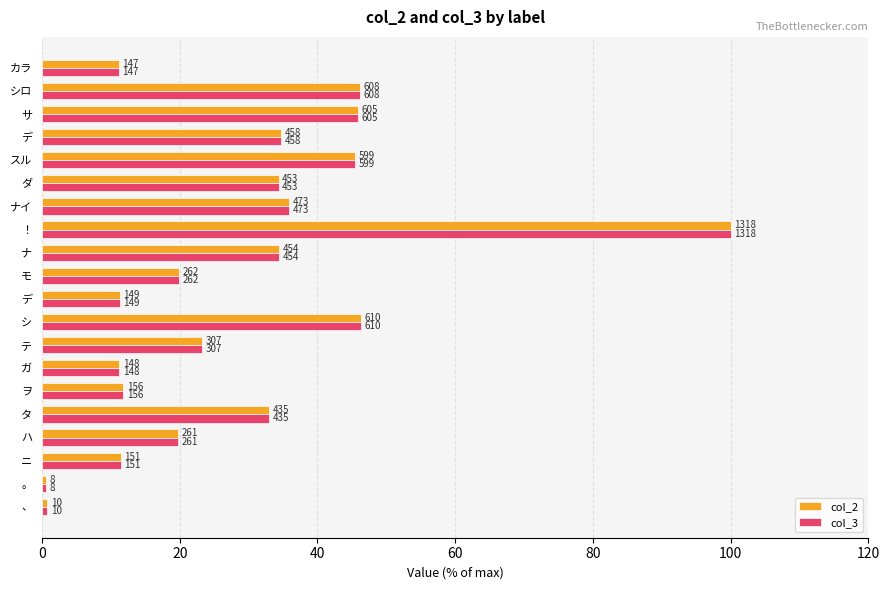

What is the value of the col_2 bar at the 5th from the left?

33.0